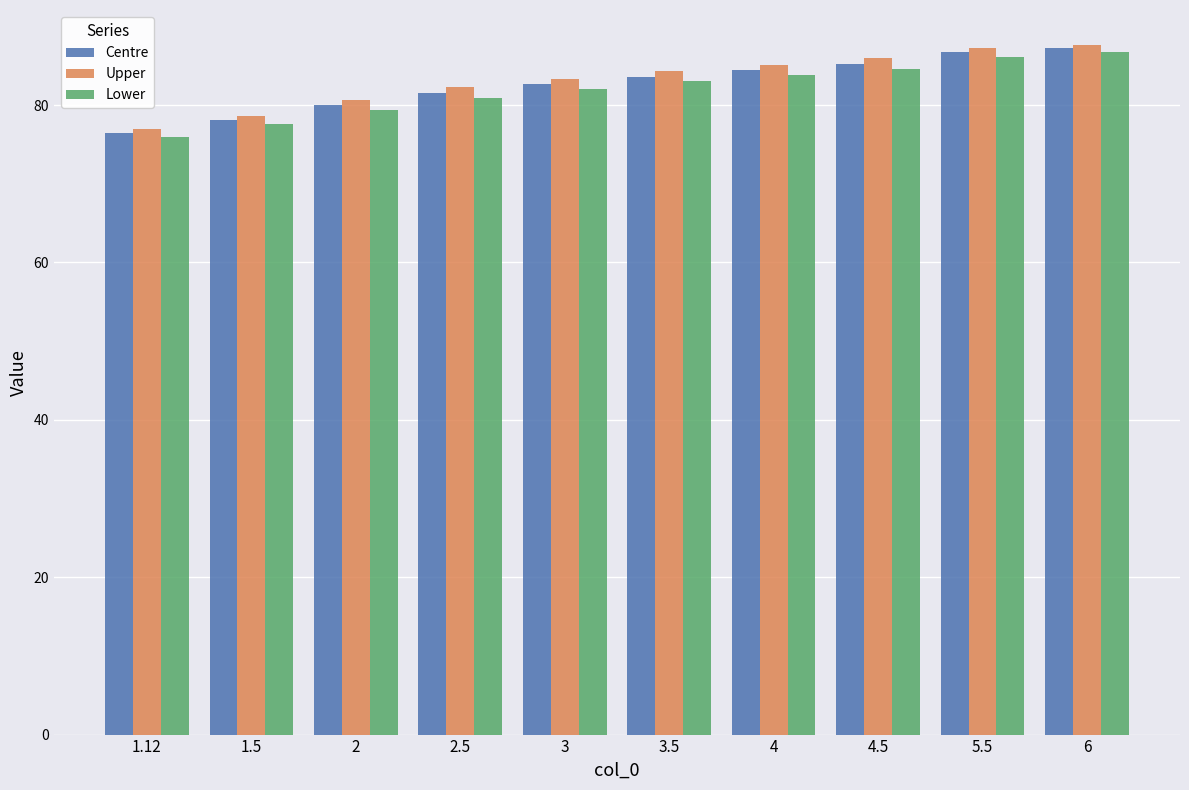

What is the maximum value shown in the chart?

87.7